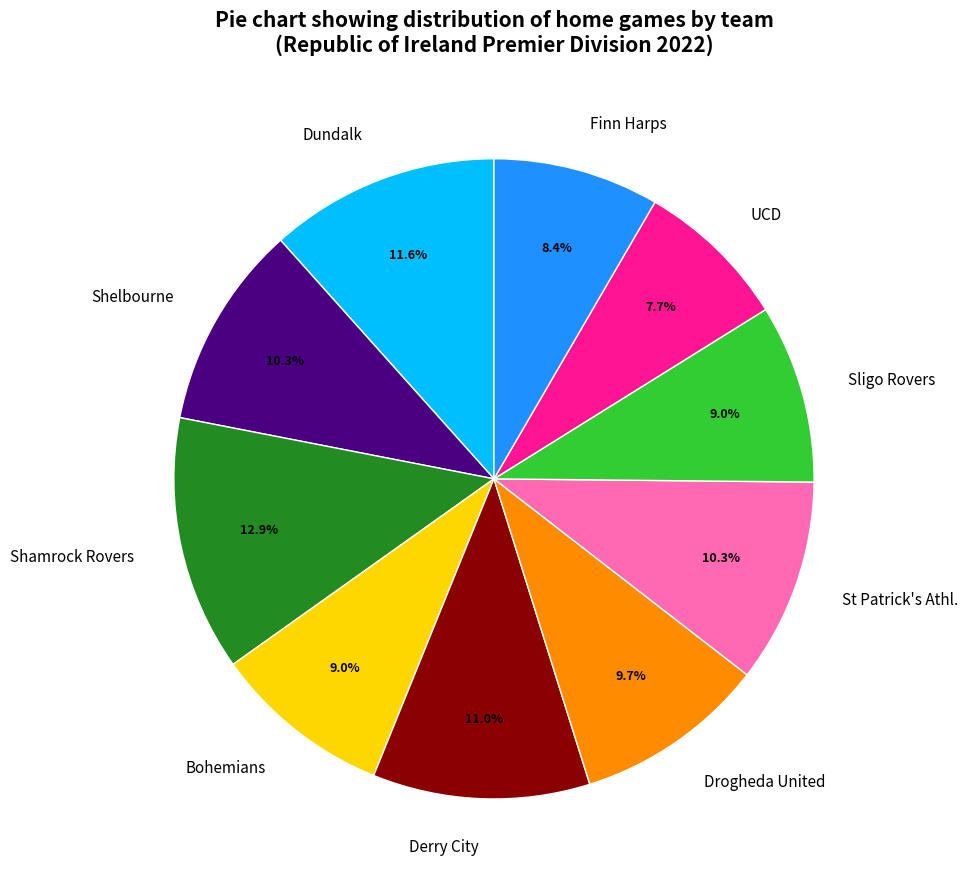

What percentage is the Dundalk slice, to the nearest percent?

12%